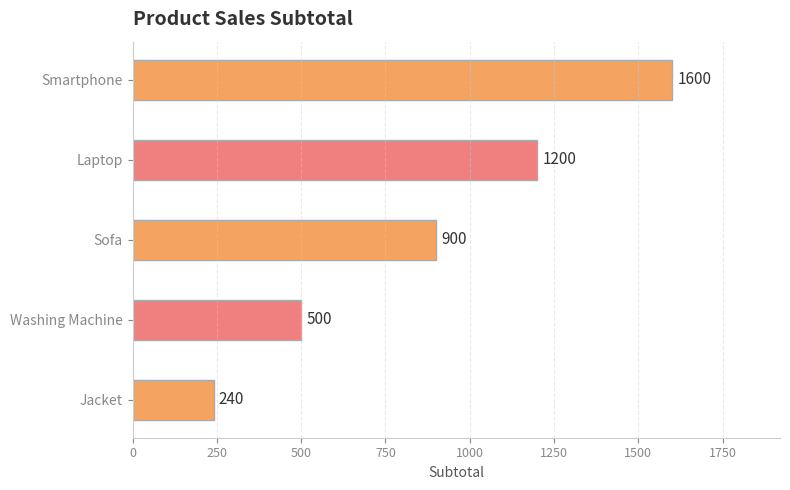

What is the change in value from Smartphone to Laptop?

-400